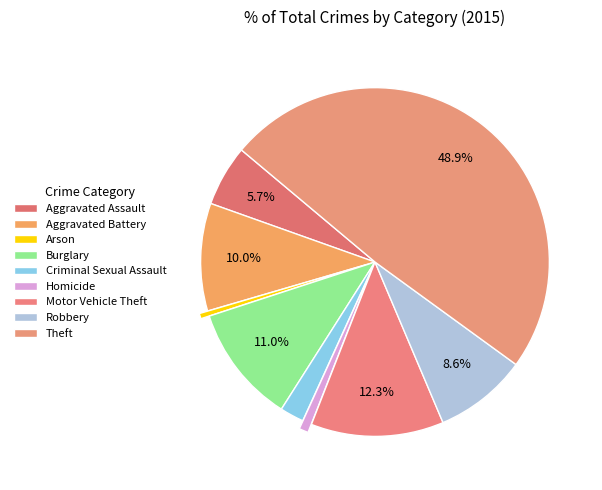

Count the number of slices in the pie.

9